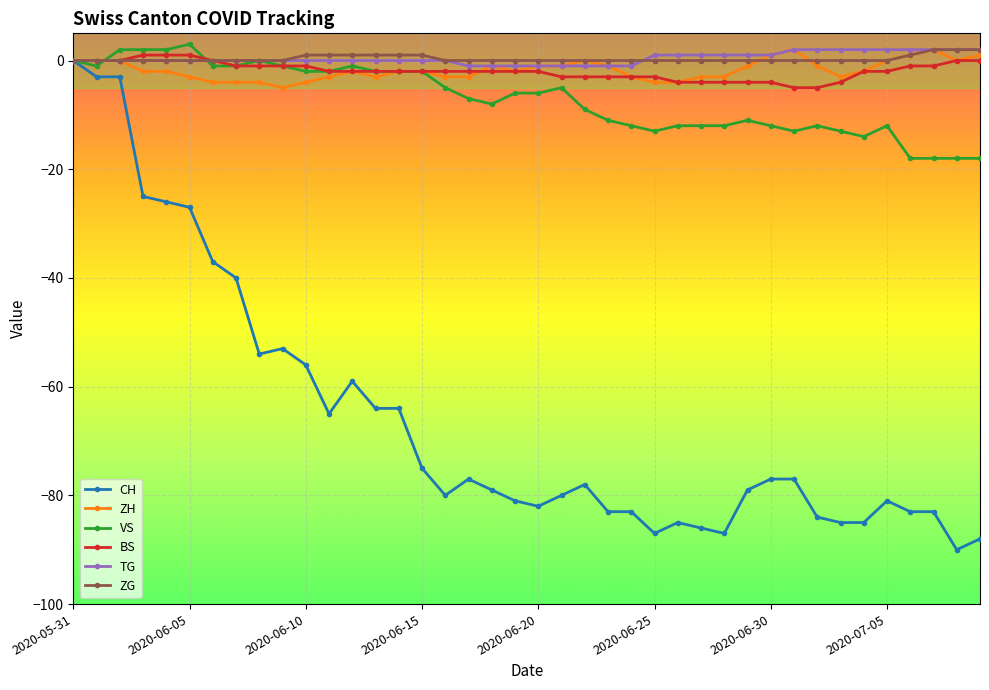

True or false: ZH has more than 1 points higher than both neighbors.

True